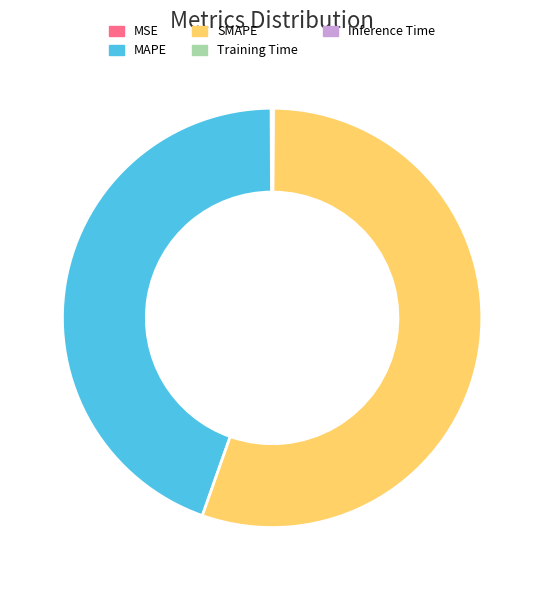

Does any single category account for the majority?

Yes